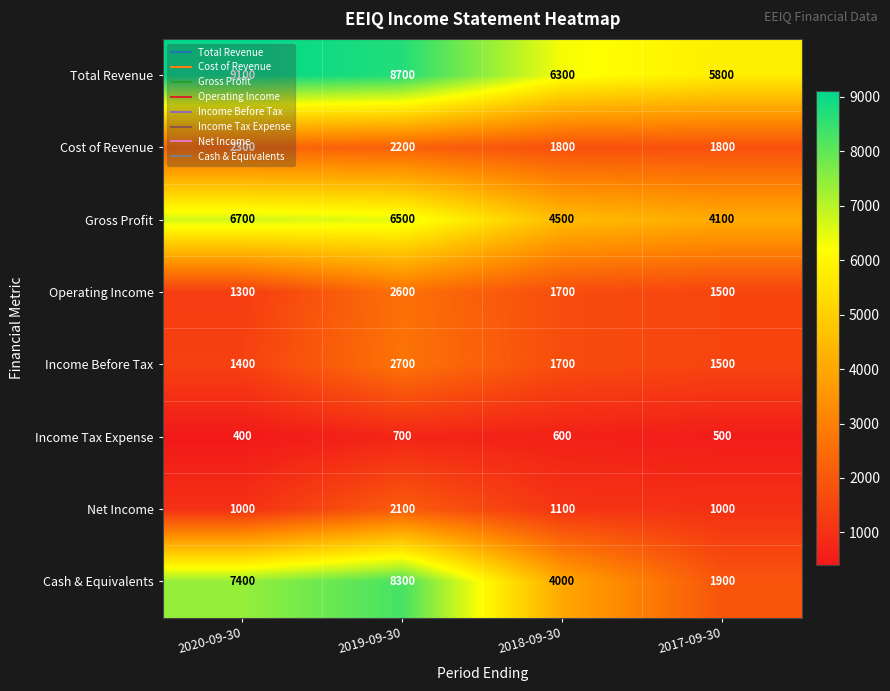

True or false: Total Revenue has a value of 4231 at 2018-09-30.

False